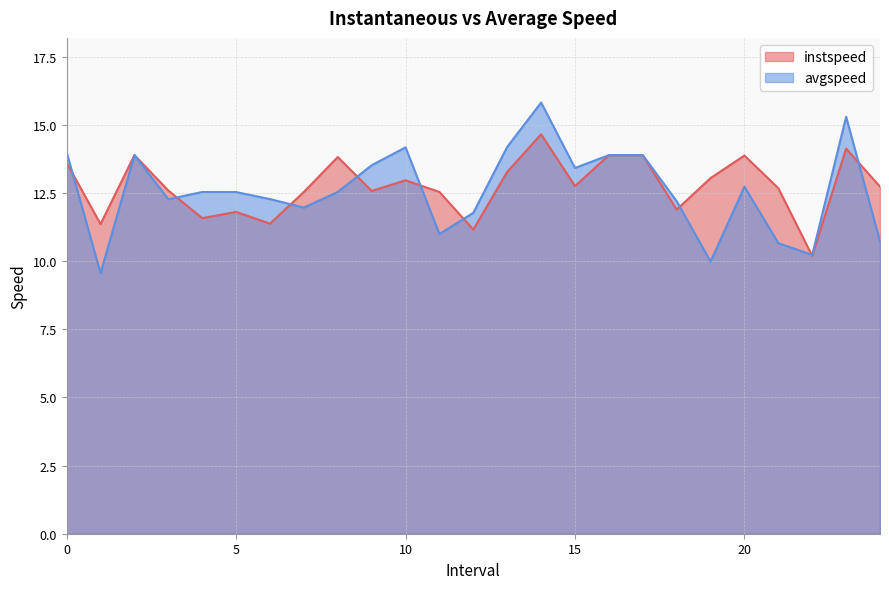

Rank the series by their average value, from highest to lowest.

instspeed, avgspeed